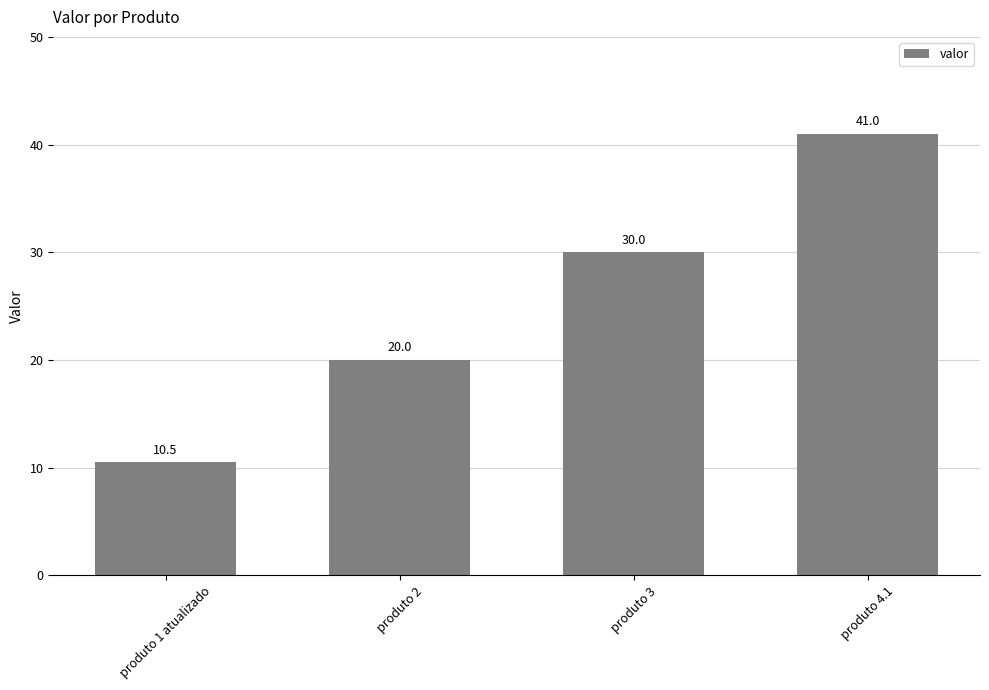

What is the greatest value displayed?

41.0